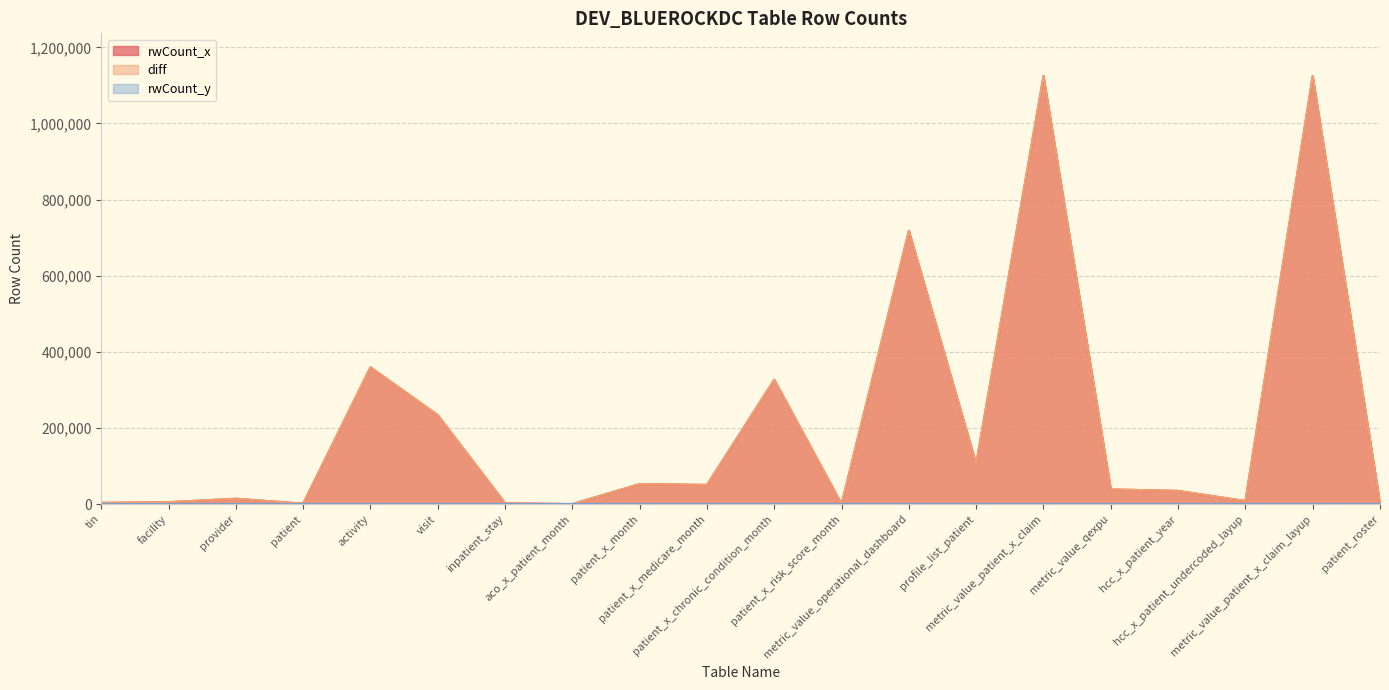

True or false: rwCount_x and diff intersect in this chart.

False